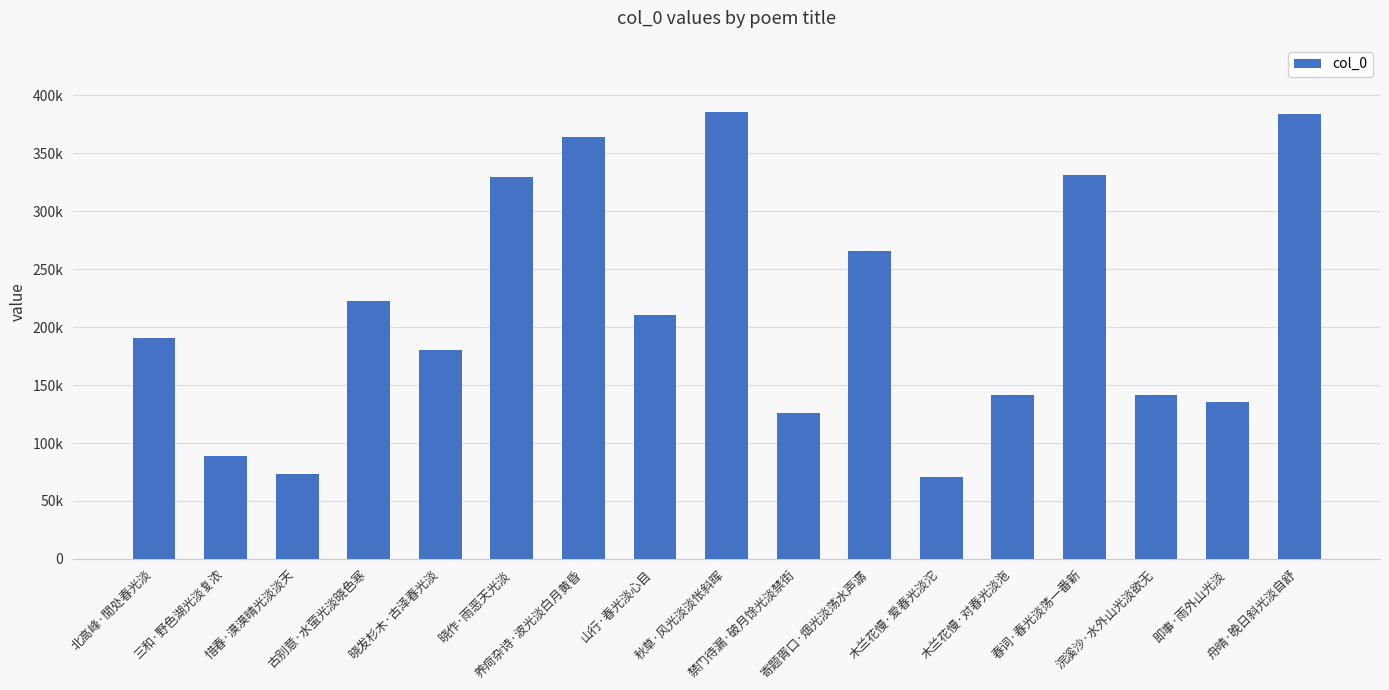

Is it true that the value at 木兰花慢·对春光淡沲 is 141658?

True